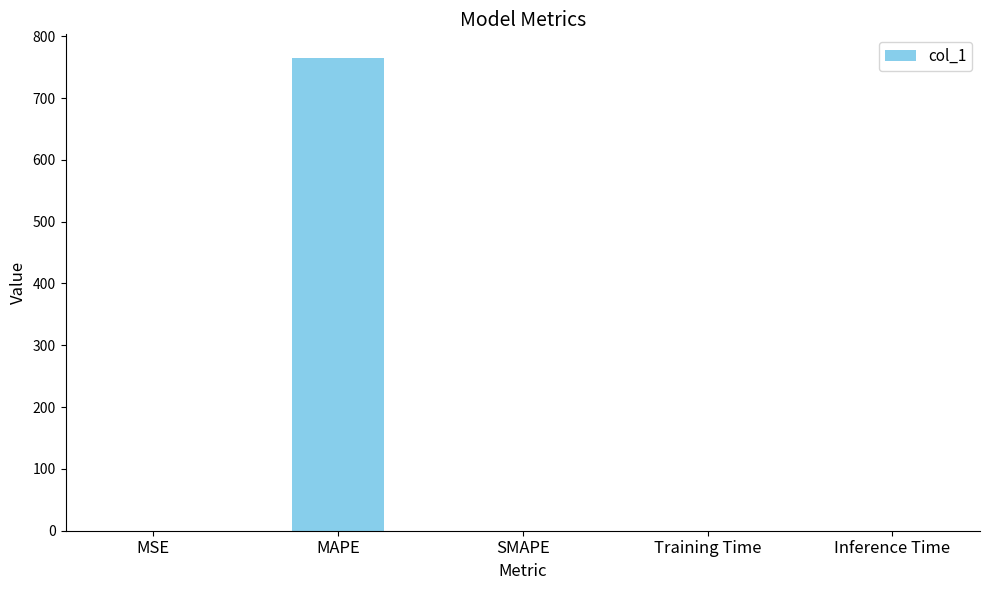

Does the chart contain stacked bars?

No